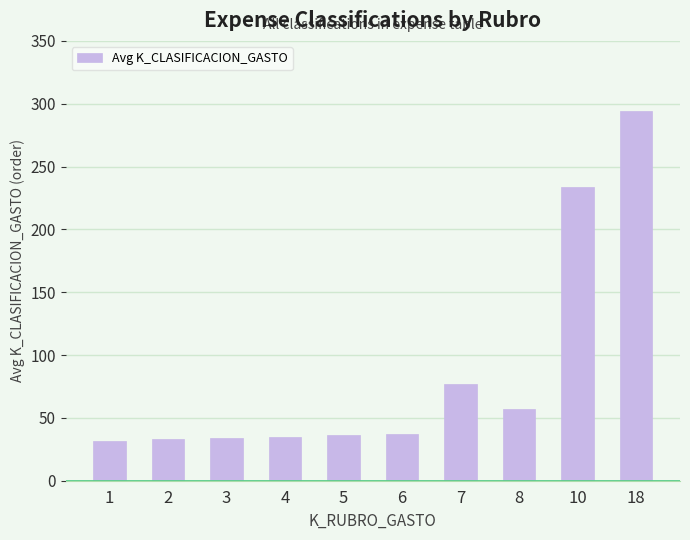

True or false: the data shows 10 at 5.

False